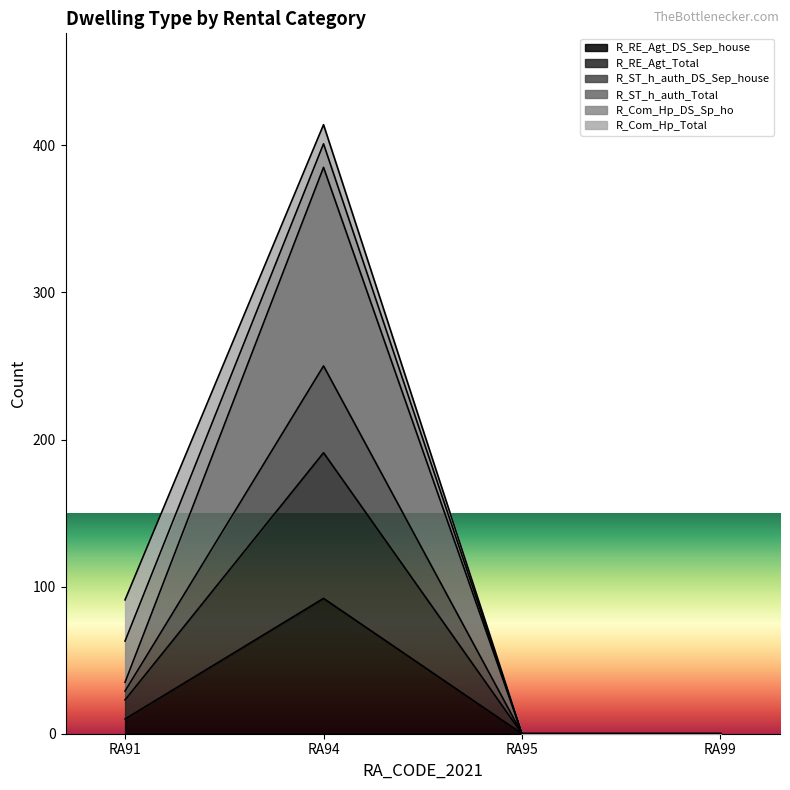

Is it true that R_RE_Agt_Total equals 106 at RA99?

False